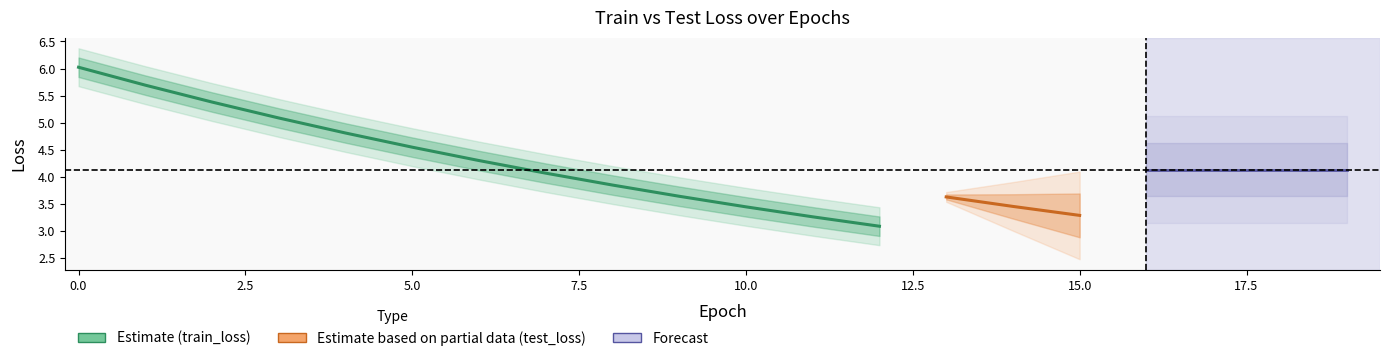

What is the difference between the train_loss values at 2 and 11?

2.1